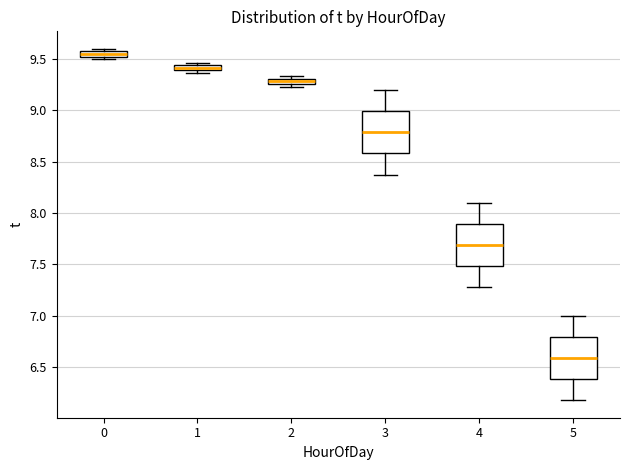

Which box has the lowest median line?

5